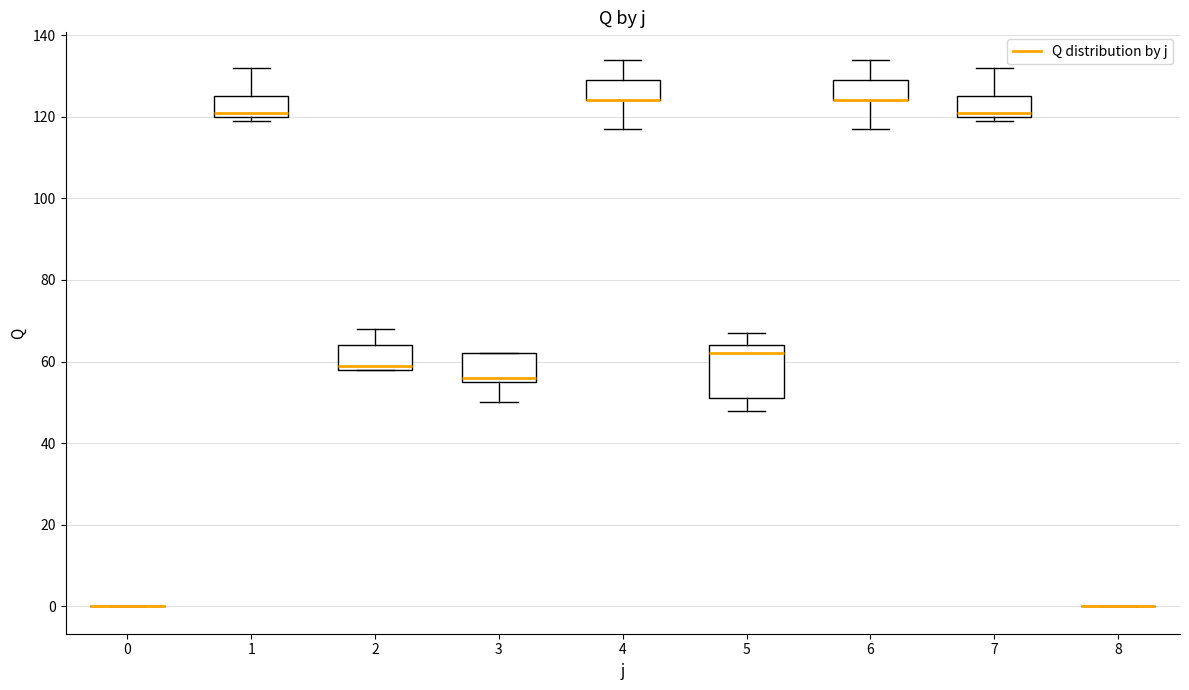

Reading left to right, transcribe this box plot: for each box, give where its median line is, the range the box spans, and where its two whiskers end, as read against the y-axis. The values are not printed on the chart, so give them approximately, as read against the axis.

0: box collapsed to a line at 0, whiskers 0 to 0
1: median 122, box 120 to 126, whiskers 120 (just below the box's lower edge) to 132
2: median 60, box 58 to 64, whiskers 58 to 68
3: median 56 (just above the box's lower edge), box 56 to 62, whiskers 50 to 62
4: median 124 (drawn on the box's lower edge), box 124 to 130, whiskers 118 to 134
5: median 62, box 52 to 64, whiskers 48 to 68
6: median 124 (drawn on the box's lower edge), box 124 to 130, whiskers 118 to 134
7: median 122, box 120 to 126, whiskers 120 (just below the box's lower edge) to 132
8: box collapsed to a line at 0, whiskers 0 to 0